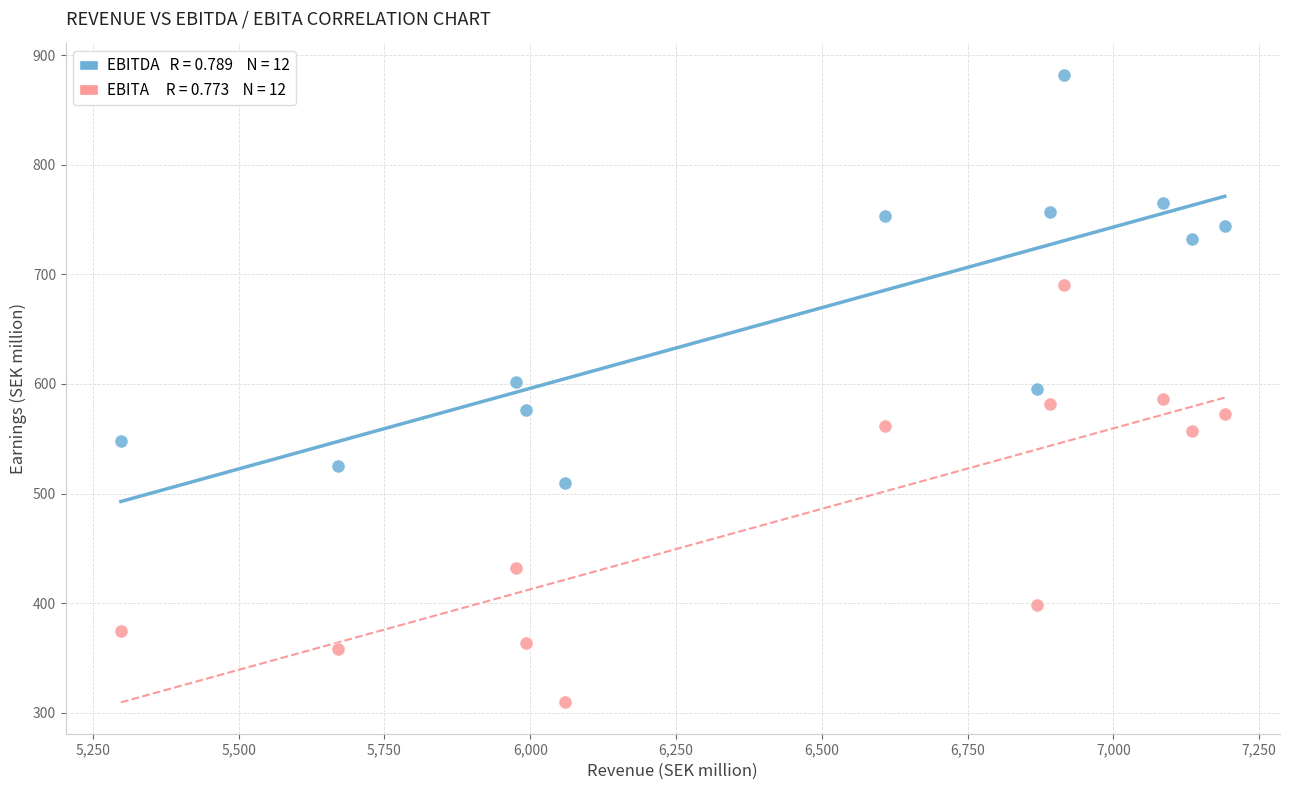

Across all data points, what is the range of X values (max minus min)?

1893